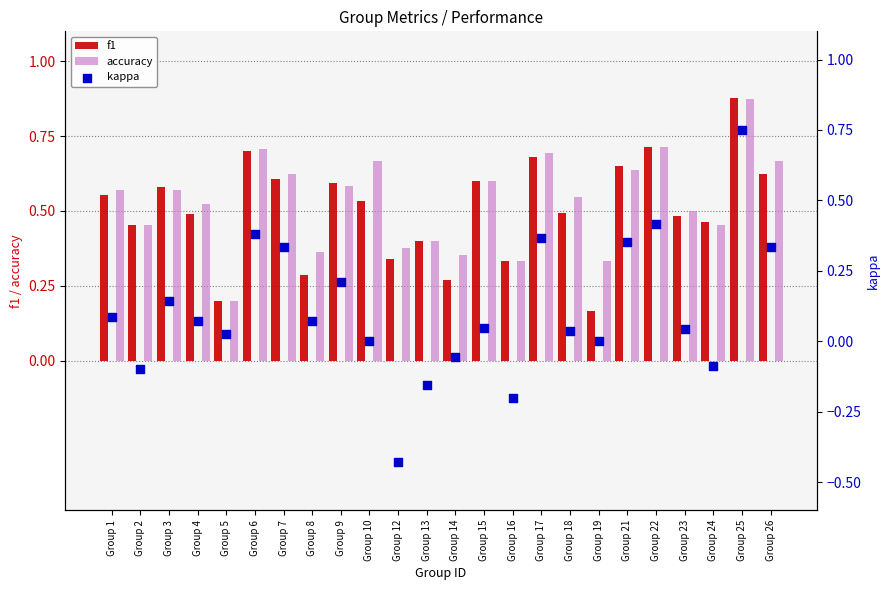

What are all the series names shown in the legend?

f1, accuracy, kappa